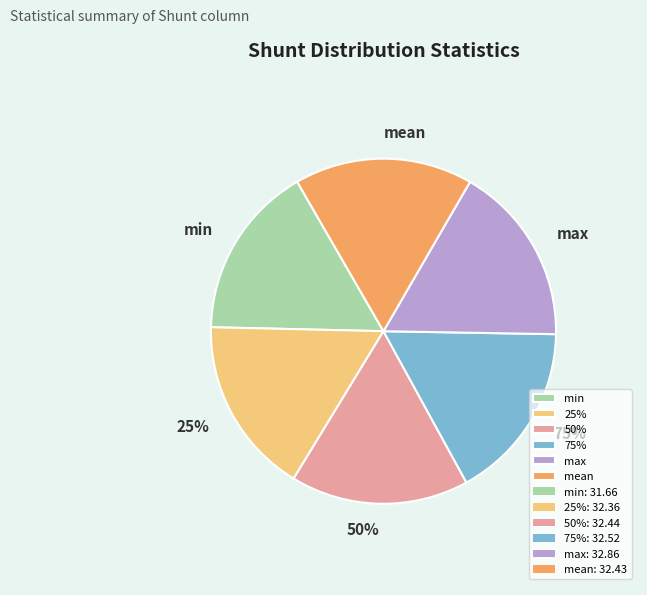

Which slice is the smallest?

min